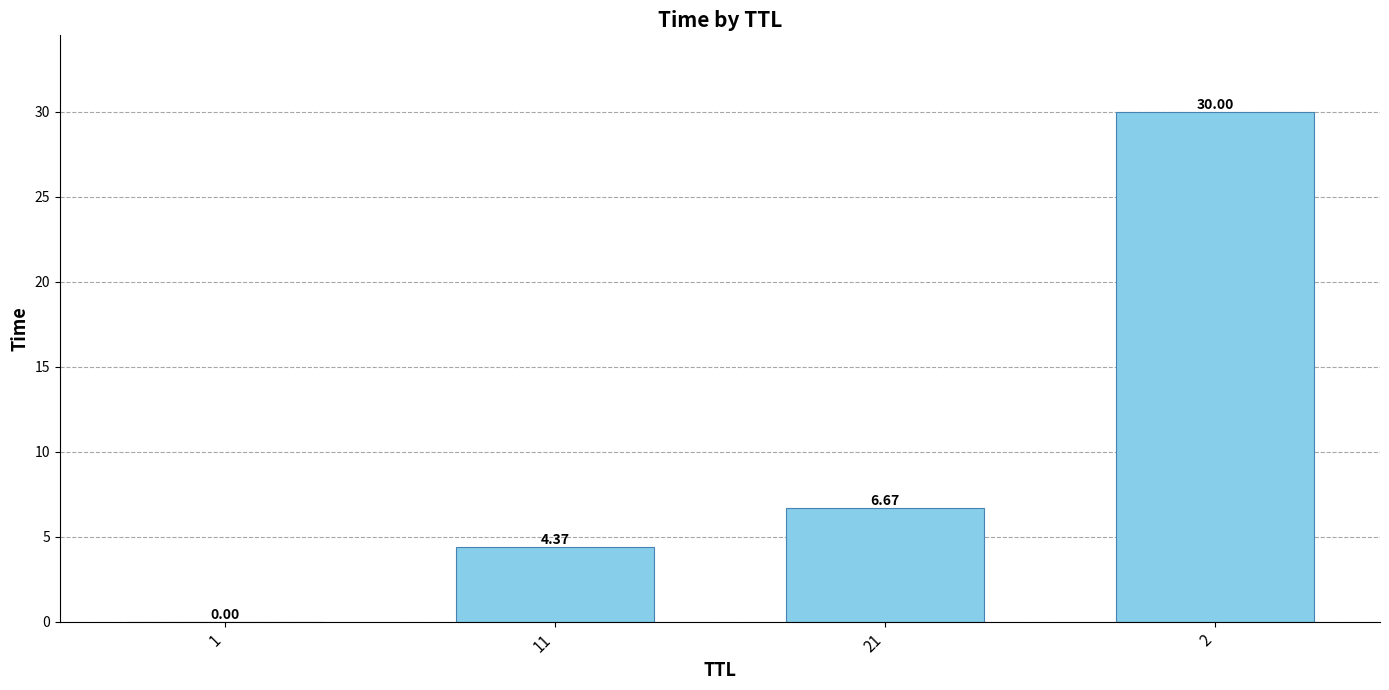

What is the greatest value displayed?

30.0